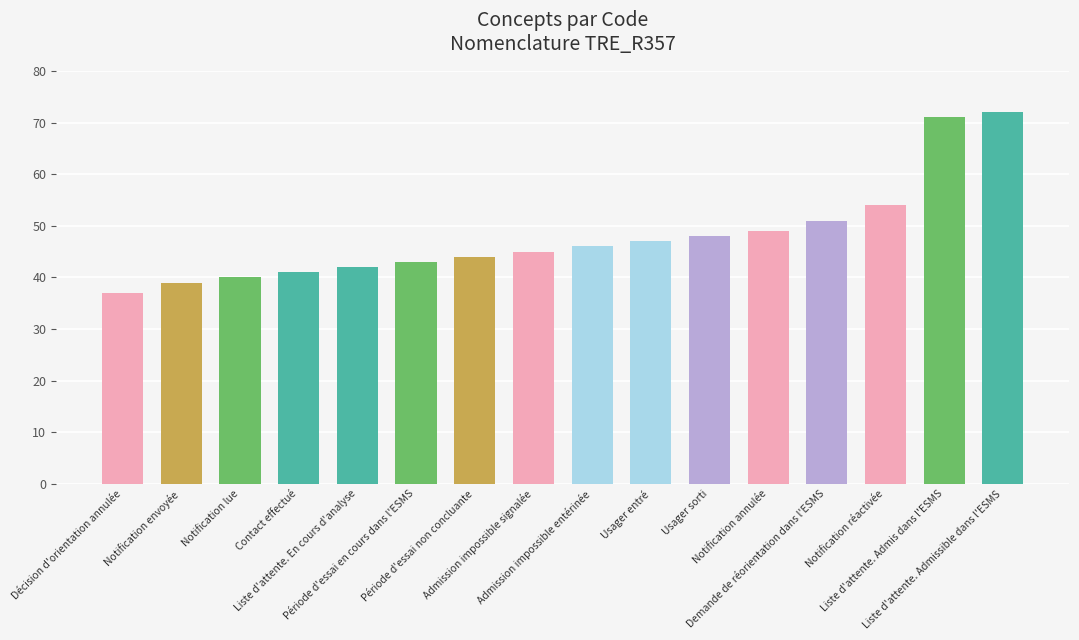

Reading right to left, list all the values displayed in this chart.

Liste d'attente. Admissible dans l'ESMS=72	Liste d'attente. Admis dans l'ESMS=71	Notification réactivée=54	Demande de réorientation dans l'ESMS=51	Notification annulée=49	Usager sorti=48	Usager entré=47	Admission impossible entérinée=46	Admission impossible signalée=45	Période d'essai non concluante=44	Période d'essai en cours dans l'ESMS=43	Liste d'attente. En cours d'analyse=42	Contact effectué=41	Notification lue=40	Notification envoyée=39	Décision d'orientation annulée=37